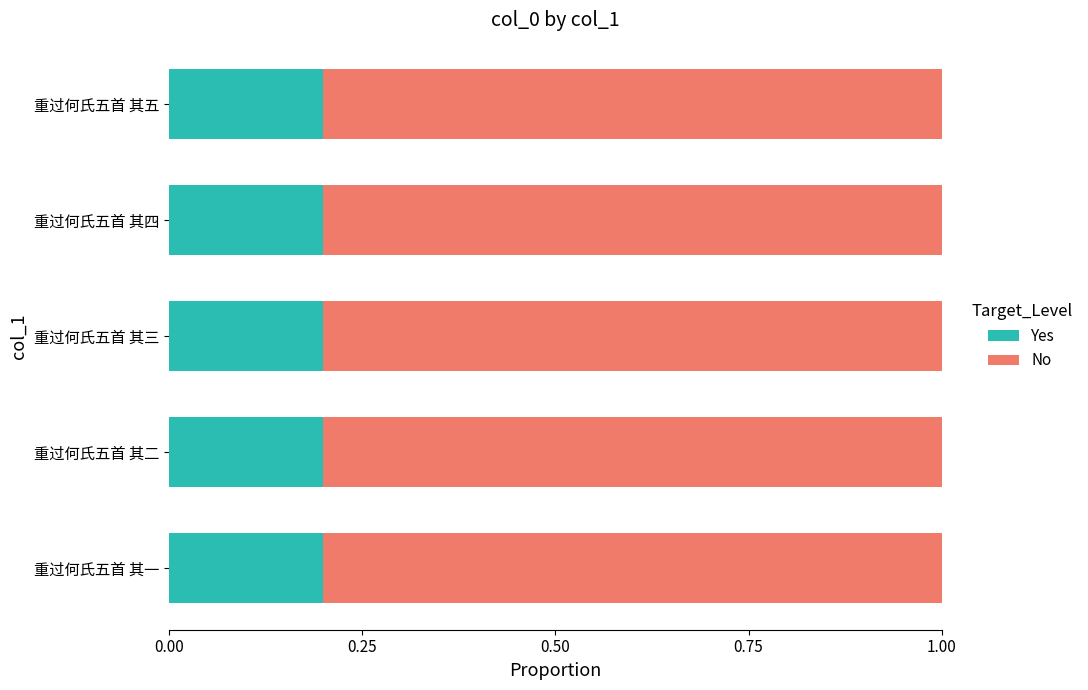

The value of Yes at 重过何氏五首 其一 is 0.1. True or false?

False